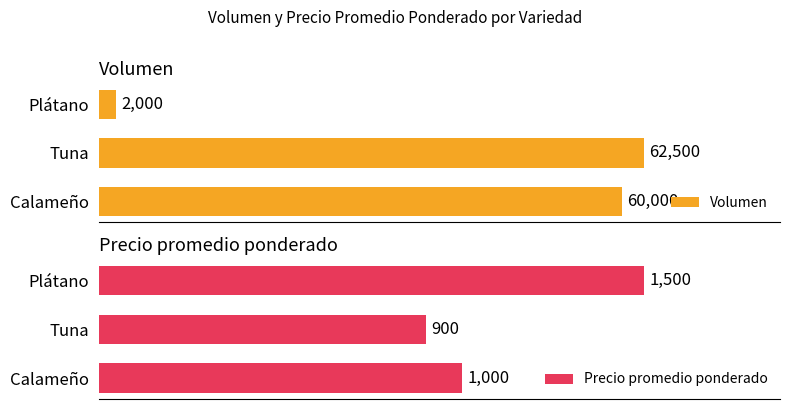

Where is Volumen nearest to the value 32250?

Calameño